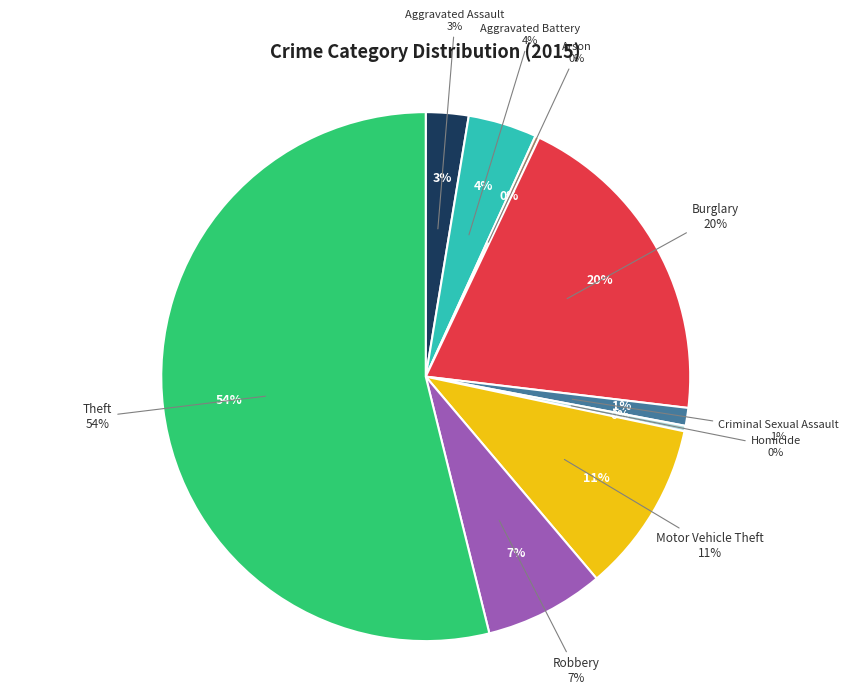

How many slices are in this pie chart?

9